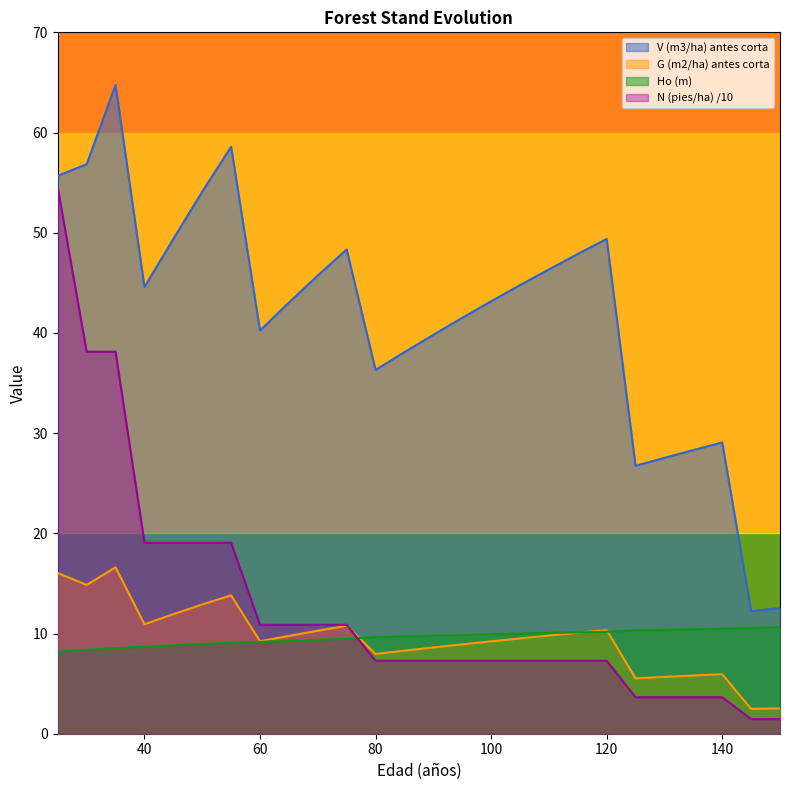

At how many categories does at least one series exceed 61?

1